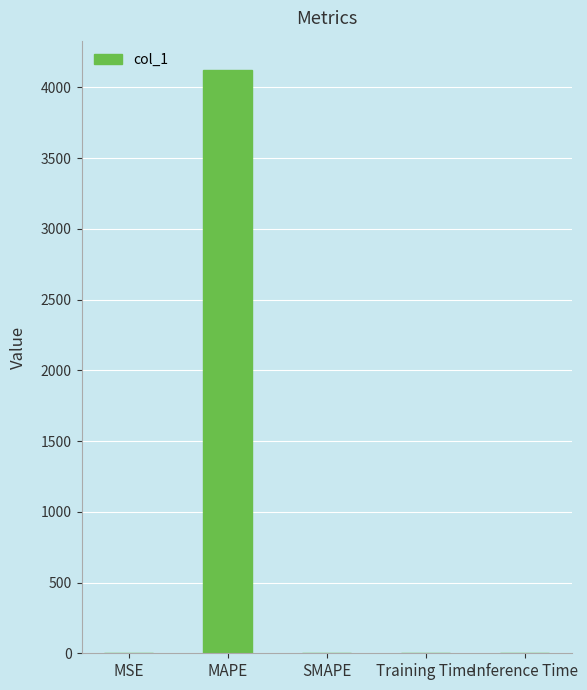

What is the average value?

825.0